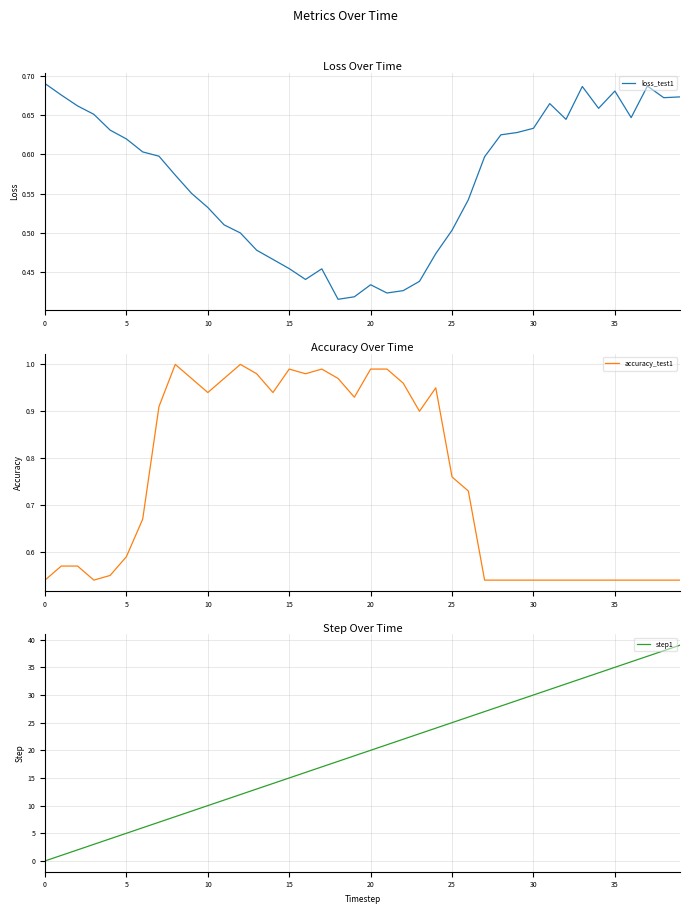

The step1 series shows 38.0 at 38. True or false?

True